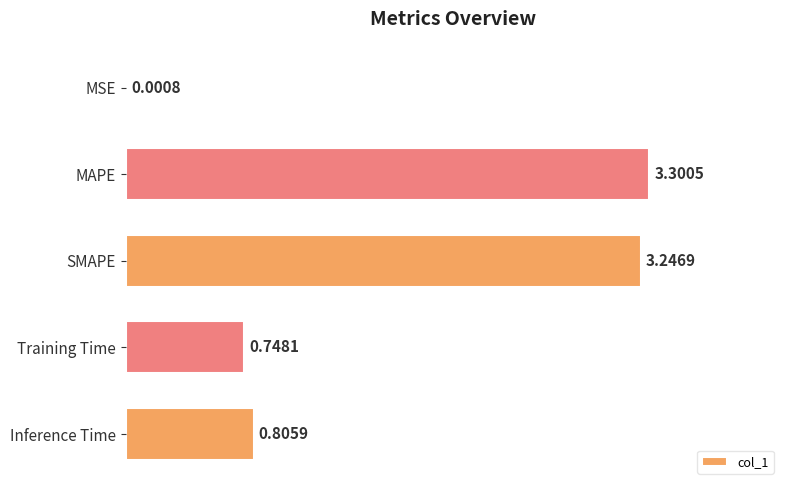

At which category does the chart reach its peak across all series?

MAPE